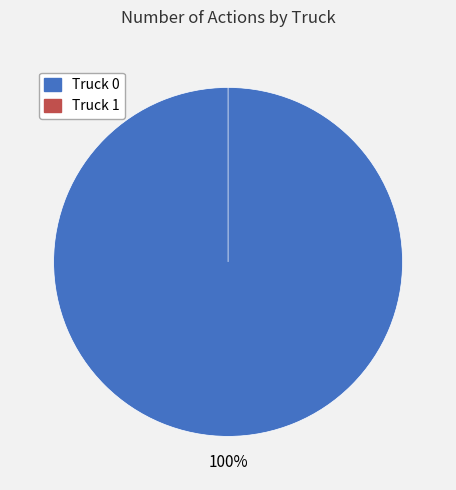

Rank the categories by value from highest to lowest.

Truck 0, Truck 1